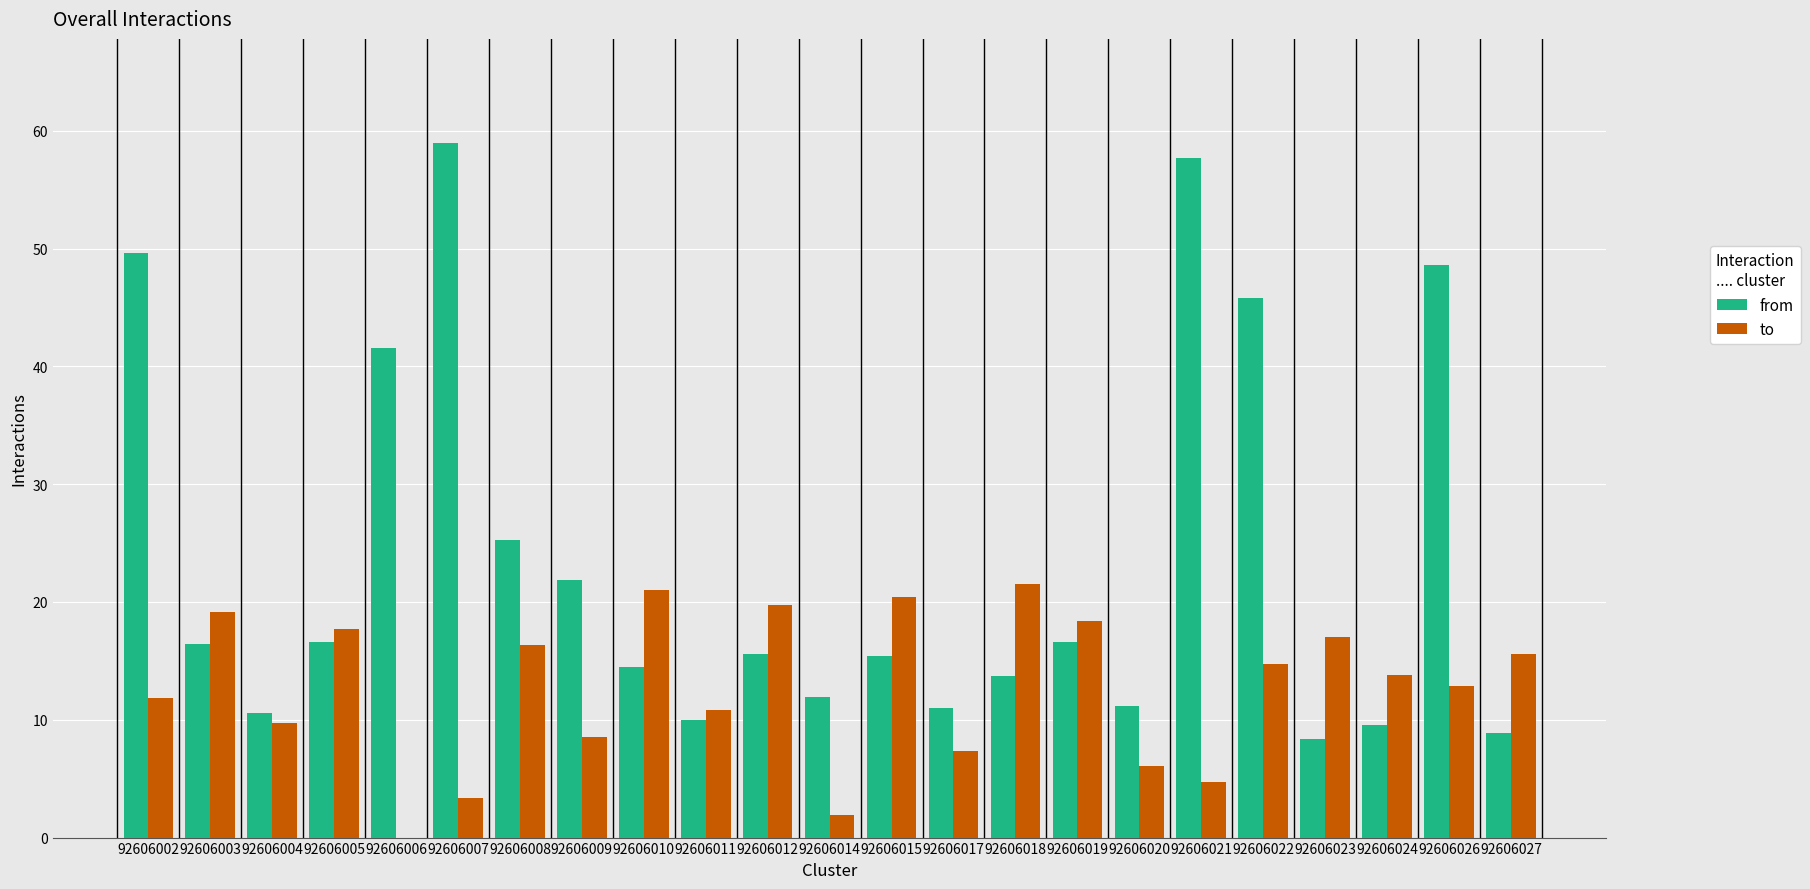

True or false: from has a value of 6.5 at 92606011.

False